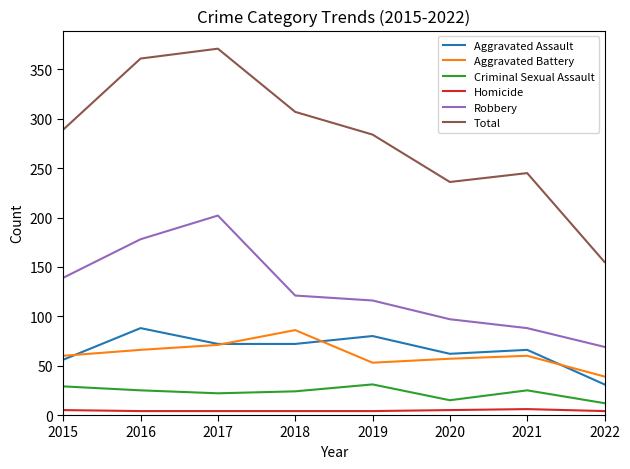

True or false: Total and Robbery intersect in this chart.

False